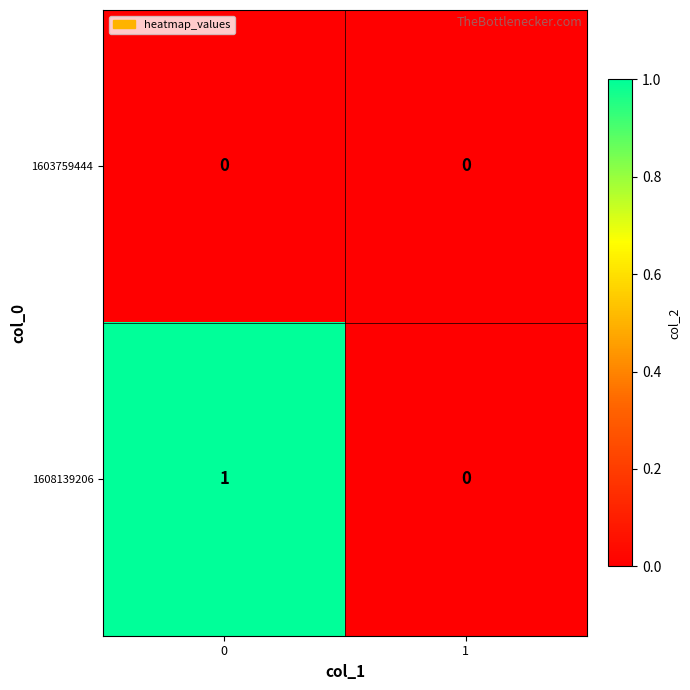

Which series has the widest spread of values?

1608139206